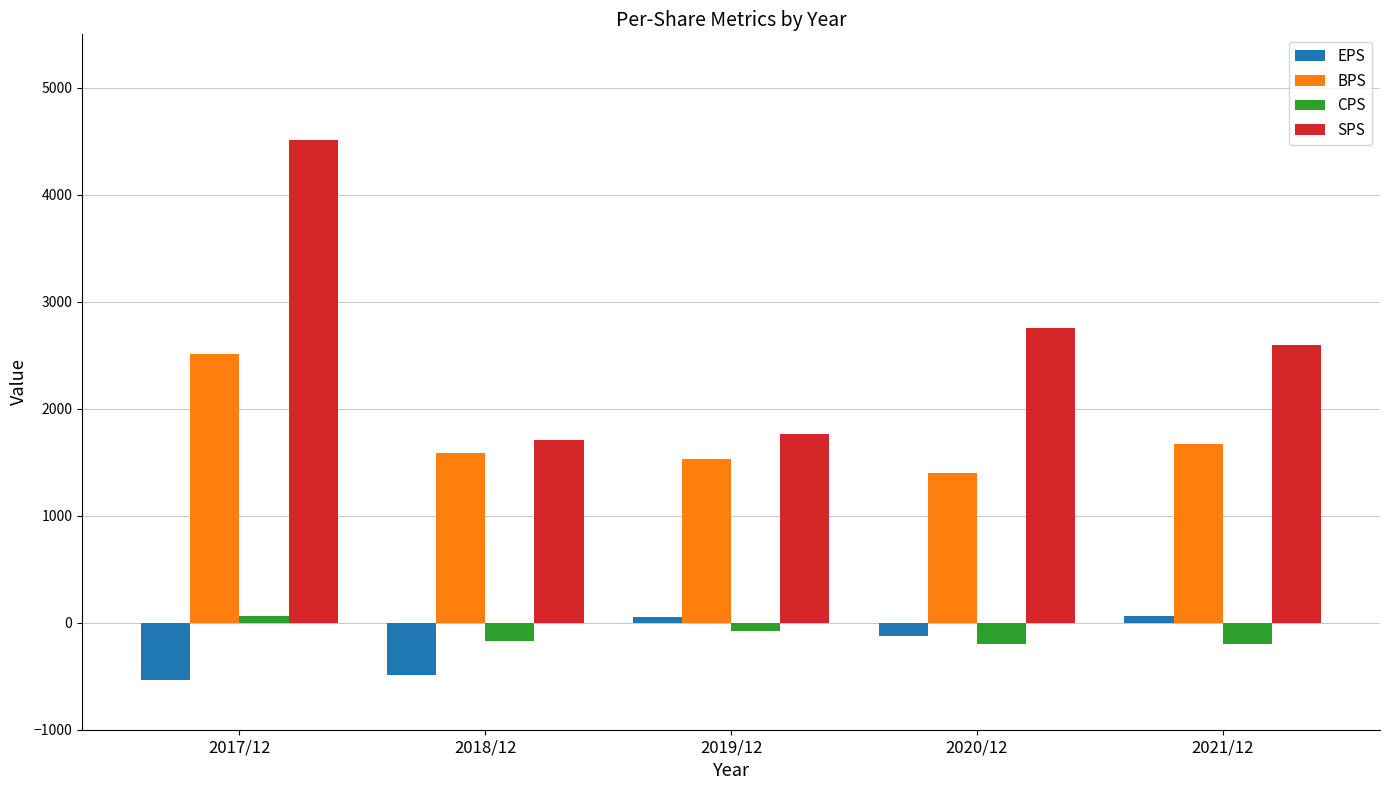

How many series are shown in this chart?

4